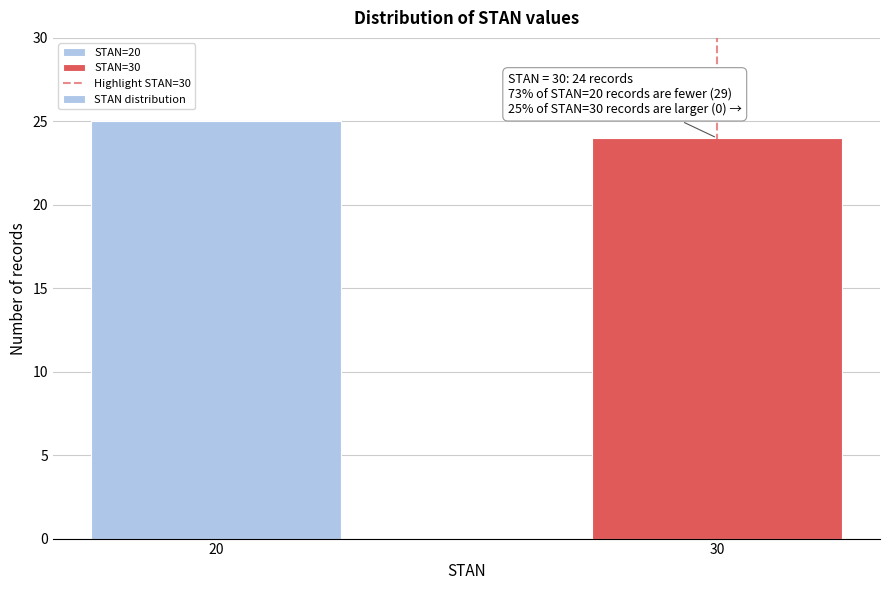

Reading left to right, list all the values displayed in this chart.

25	24